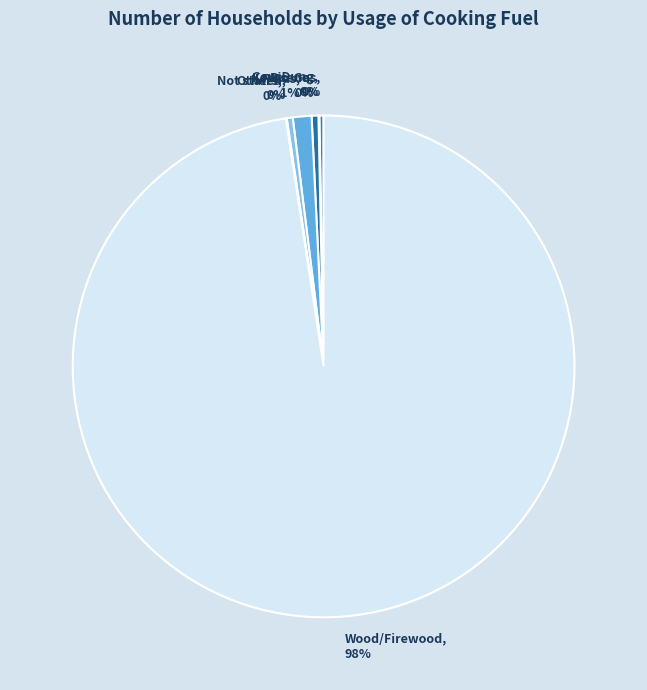

What is the largest slice in the pie chart?

Wood/Firewood